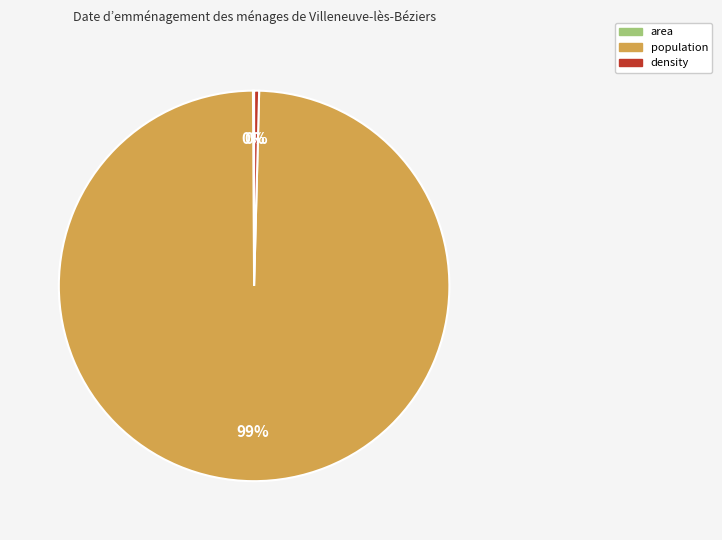

Approximately how many times larger is the value at population compared to density?

241.1